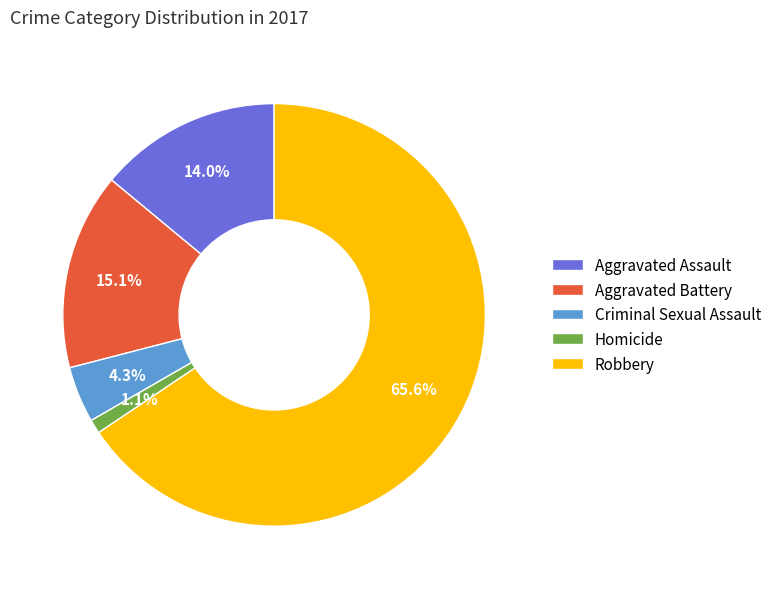

How many slices are in this pie chart?

5